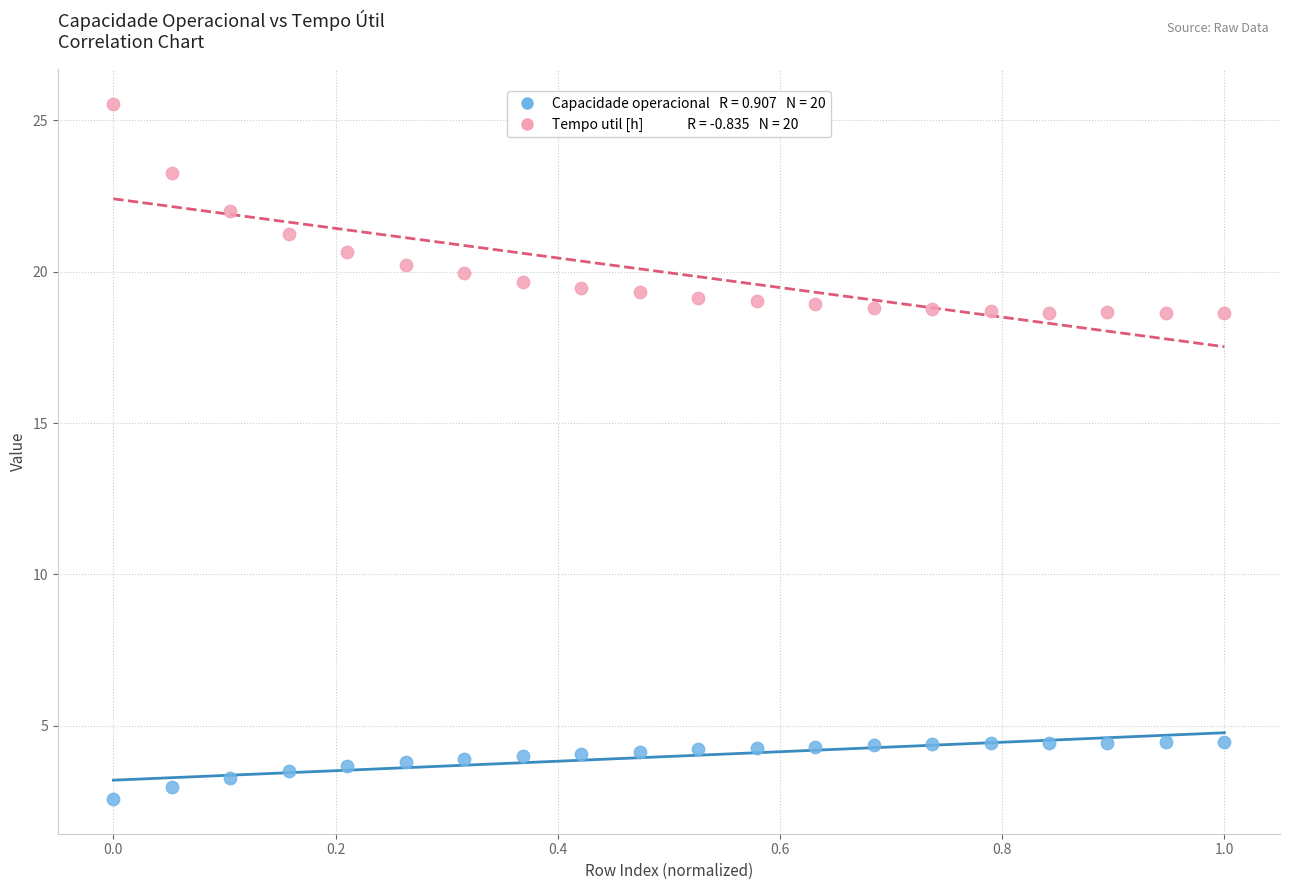

Across all data points, what is the range of Y values (max minus min)?

23.0